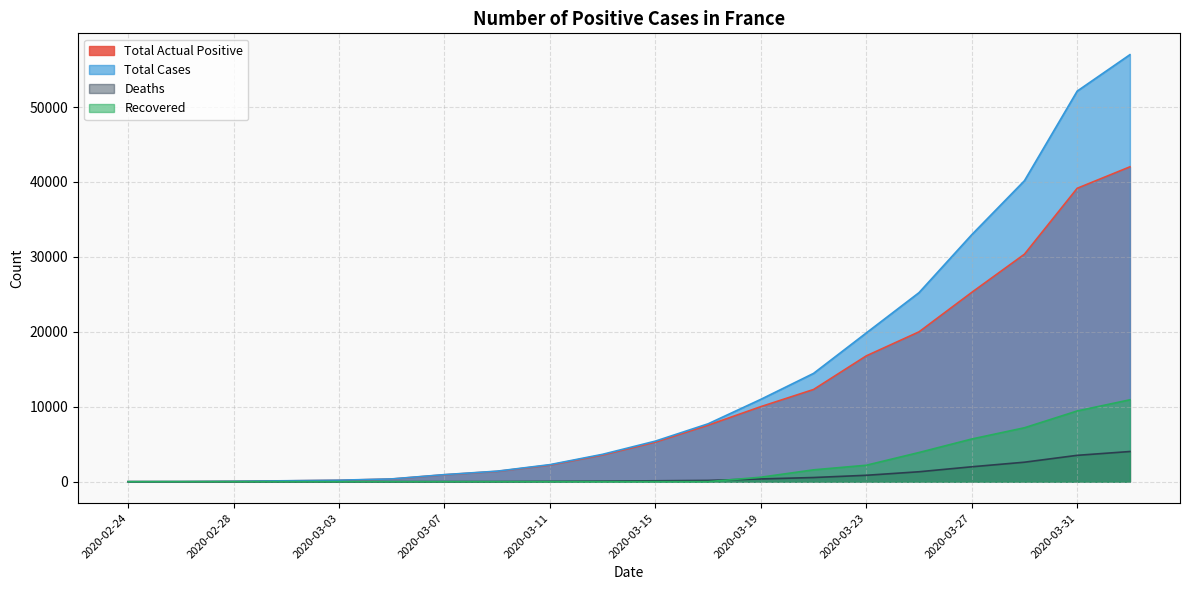

After their last crossing, which series has the higher values: Total Actual Positive or Recovered?

Total Actual Positive